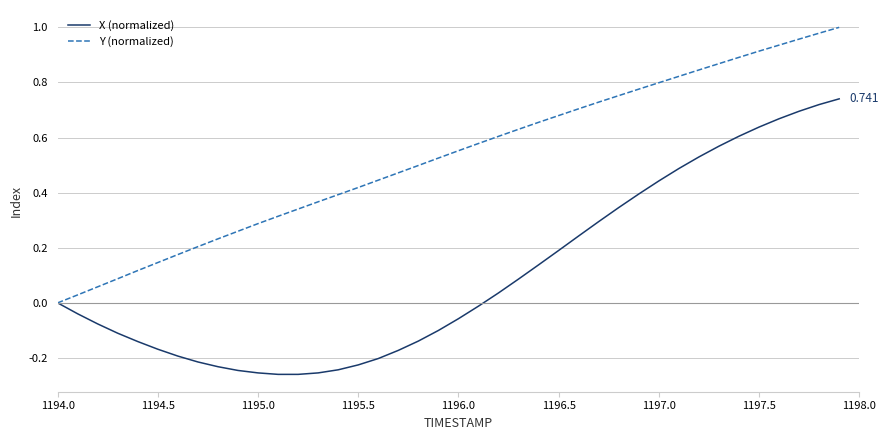

Is this an area chart (filled region under the line)?

No